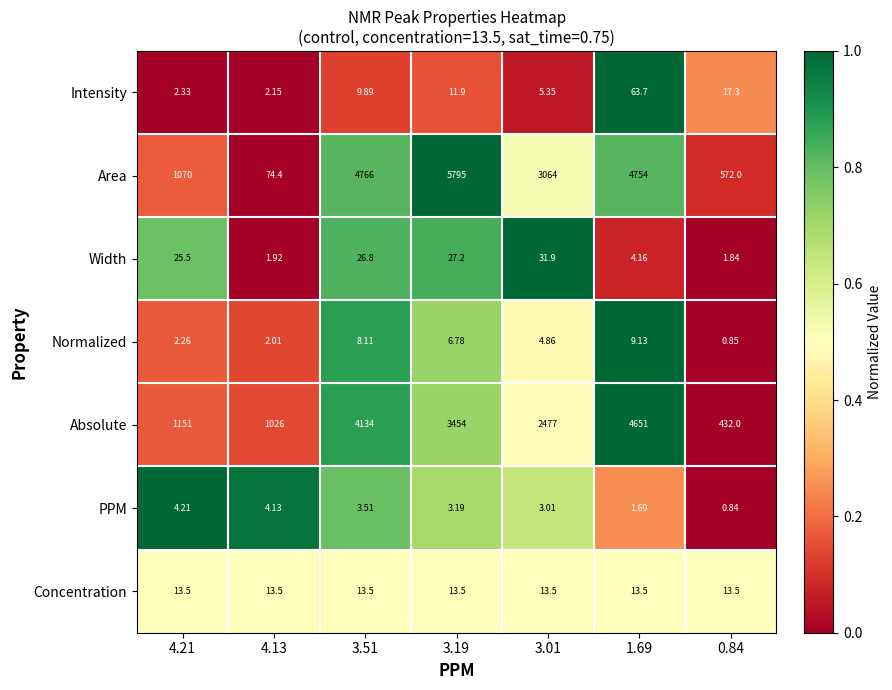

What is the total value across all series at 3.19?

9311.6